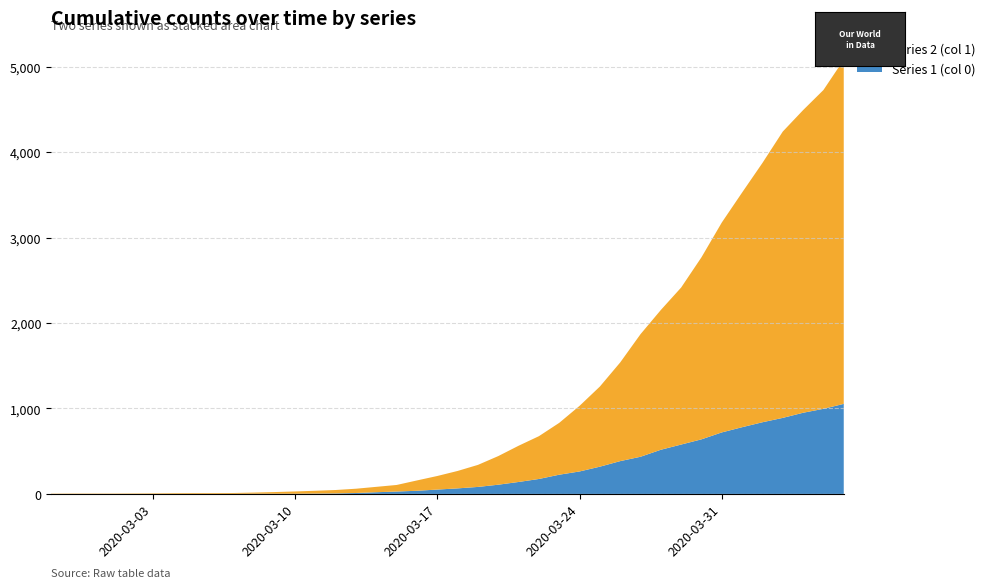

Reading left to right, extract all data points from this chart.

Series 1 (col 0): 2020-02-27=0	2020-02-28=0	2020-02-29=0	2020-03-01=0	2020-03-02=0	2020-03-03=0	2020-03-04=0	2020-03-05=0	2020-03-06=0	2020-03-07=1	2020-03-08=2	2020-03-09=2	2020-03-10=2	2020-03-11=4	2020-03-12=6	2020-03-13=11	2020-03-14=20	2020-03-15=28	2020-03-16=37	2020-03-17=51	2020-03-18=65	2020-03-19=82	2020-03-20=108	2020-03-21=140	2020-03-22=175	2020-03-23=225	2020-03-24=263	2020-03-25=319	2020-03-26=384	2020-03-27=435	2020-03-28=517	2020-03-29=578	2020-03-30=639	2020-03-31=720	2020-04-01=781	2020-04-02=839	2020-04-03=890	2020-04-04=950	2020-04-05=996	2020-04-06=1054
Series 2 (col 1): 2020-02-27=3	2020-02-28=4	2020-02-29=4	2020-03-01=4	2020-03-02=5	2020-03-03=6	2020-03-04=8	2020-03-05=9	2020-03-06=9	2020-03-07=10	2020-03-08=14	2020-03-09=20	2020-03-10=27	2020-03-11=33	2020-03-12=40	2020-03-13=50	2020-03-14=63	2020-03-15=77	2020-03-16=121	2020-03-17=159	2020-03-18=204	2020-03-19=258	2020-03-20=335	2020-03-21=424	2020-03-22=501	2020-03-23=607	2020-03-24=768	2020-03-25=938	2020-03-26=1155	2020-03-27=1435	2020-03-28=1636	2020-03-29=1838	2020-03-30=2131	2020-03-31=2457	2020-04-01=2747	2020-04-02=3035	2020-04-03=3351	2020-04-04=3542	2020-04-05=3731	2020-04-06=4028